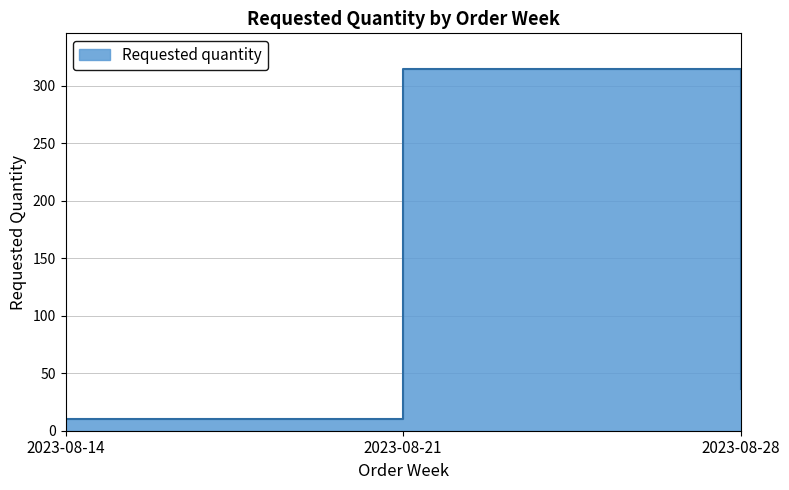

What is the sum of the values at 2023-08-21 and 2023-08-14?

324